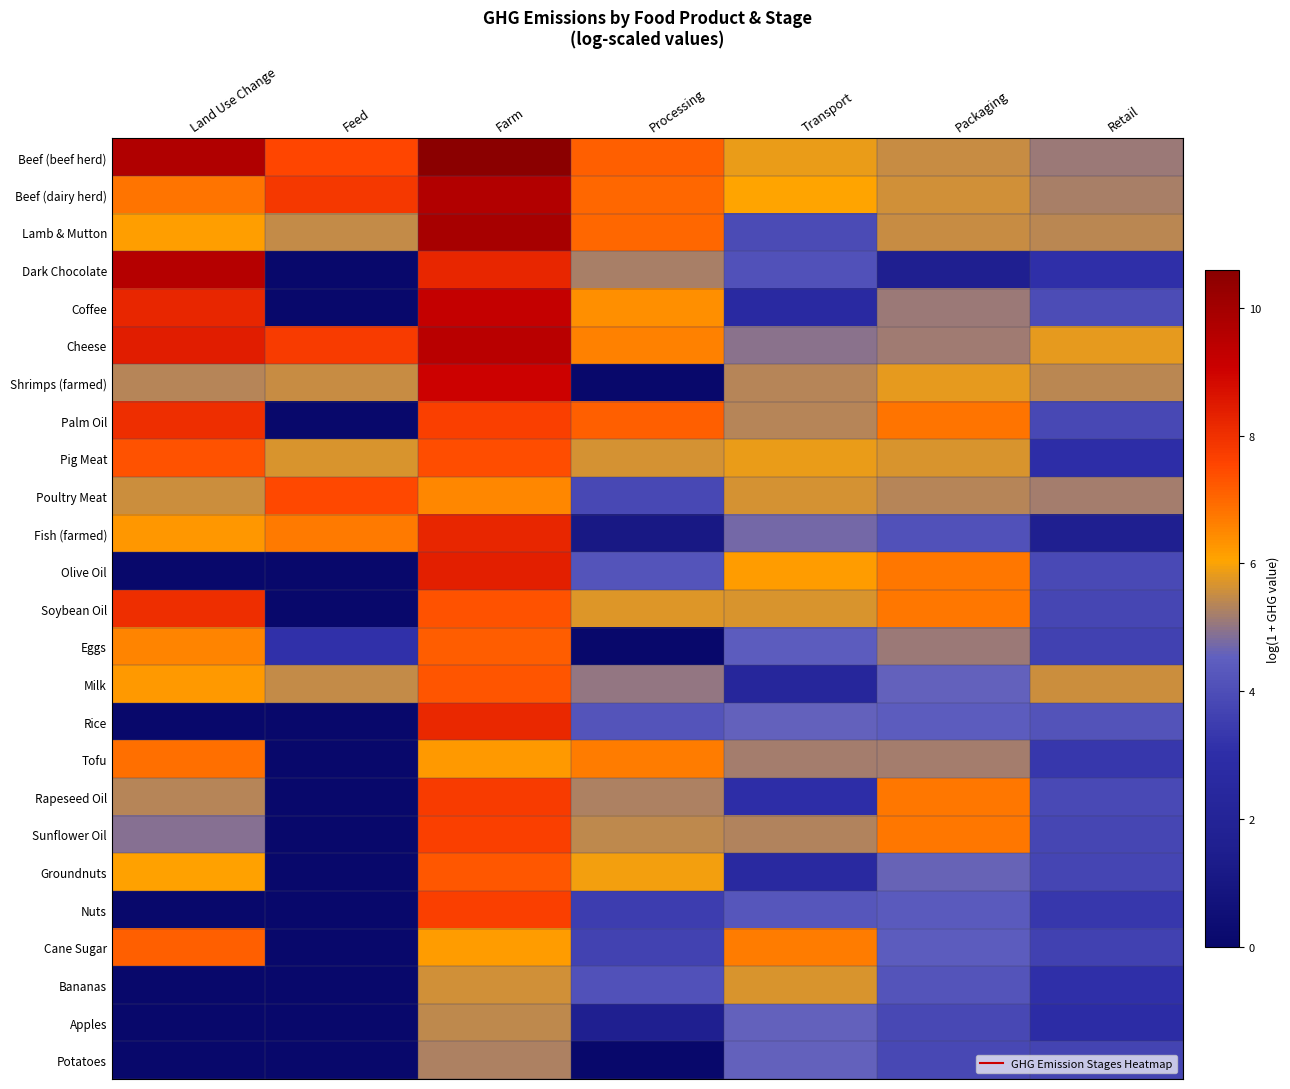

Between Transport and Processing, which is larger?

Processing